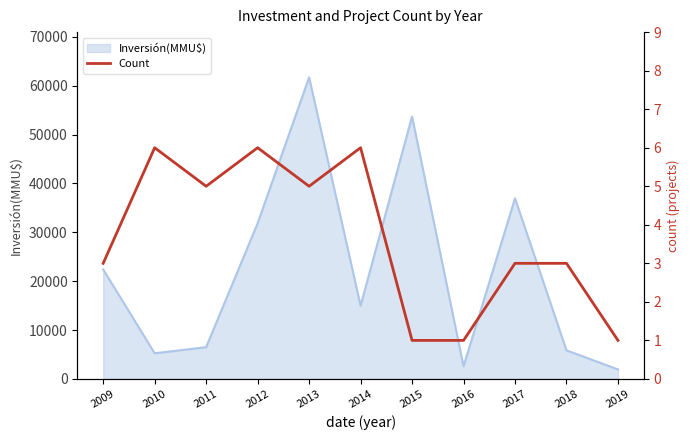

What is the difference between the maximum and minimum values?

5